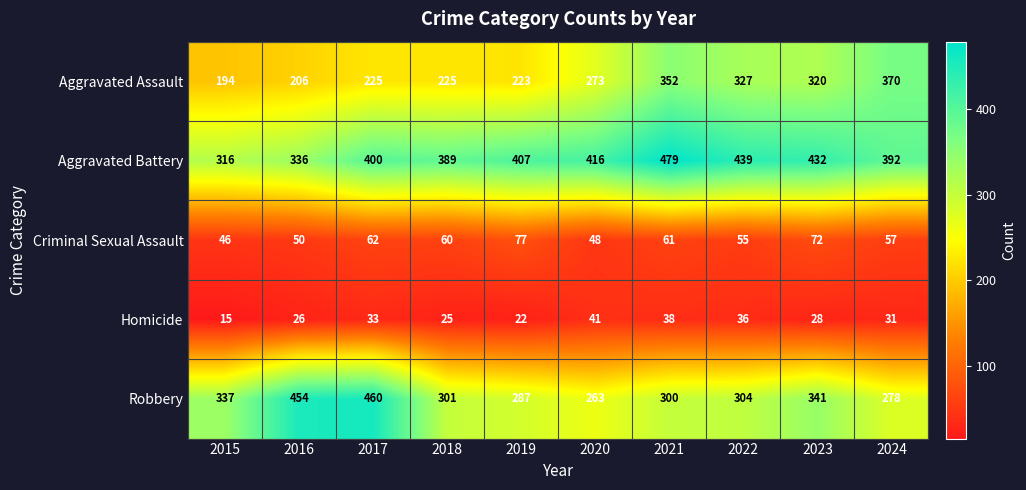

Rank the series by their maximum value, from lowest to highest.

Homicide, Criminal Sexual Assault, Aggravated Assault, Robbery, Aggravated Battery